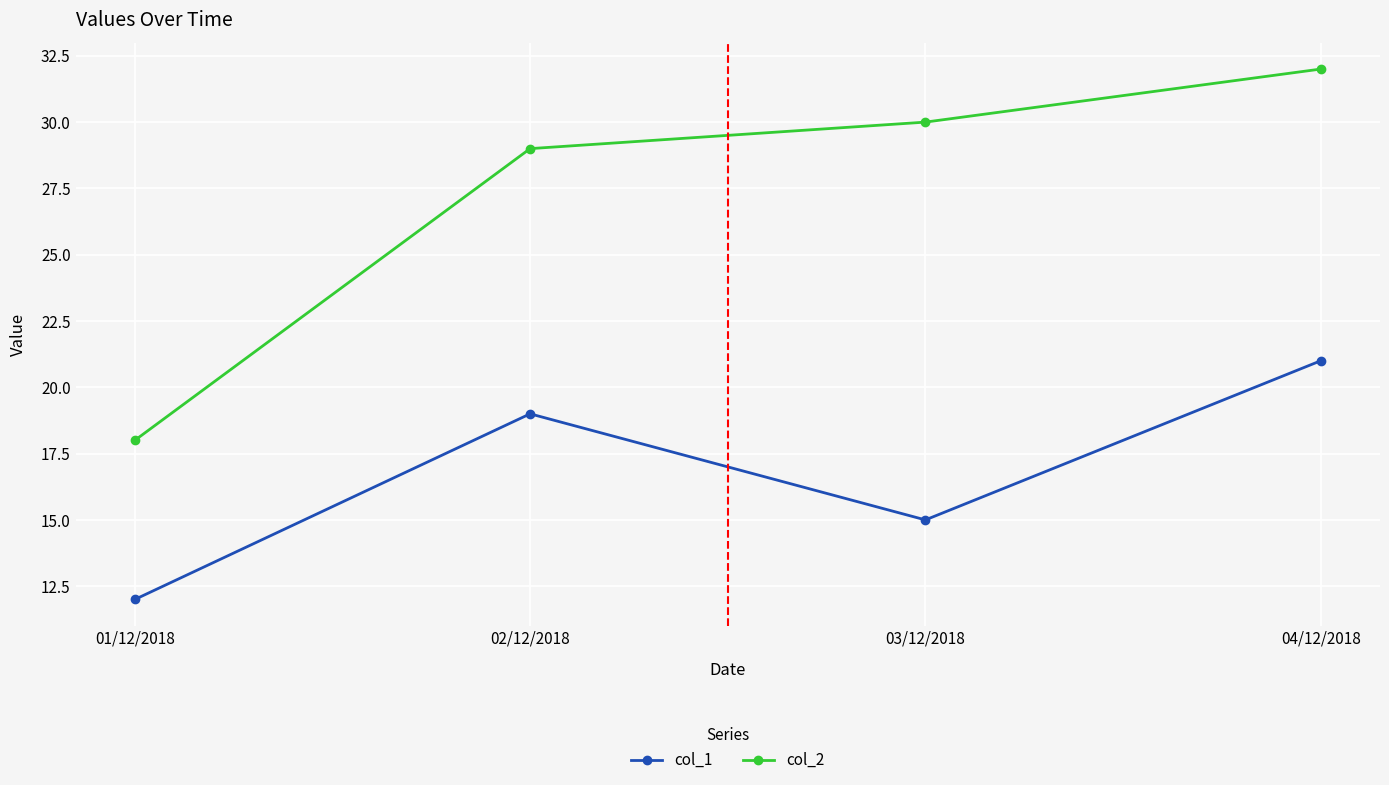

Which series has the largest range (max minus min)?

col_2